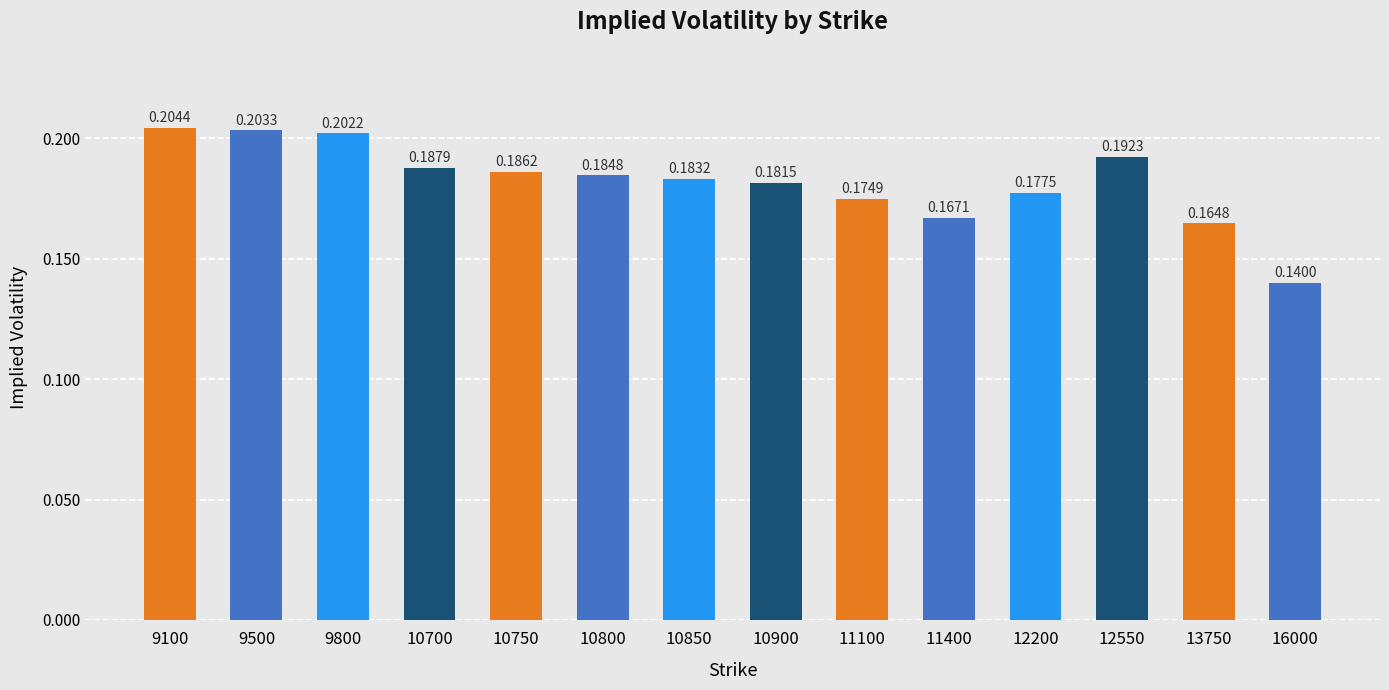

Rank the categories by value from lowest to highest.

16000, 13750, 11400, 11100, 12200, 10900, 10850, 10800, 10750, 10700, 12550, 9800, 9500, 9100